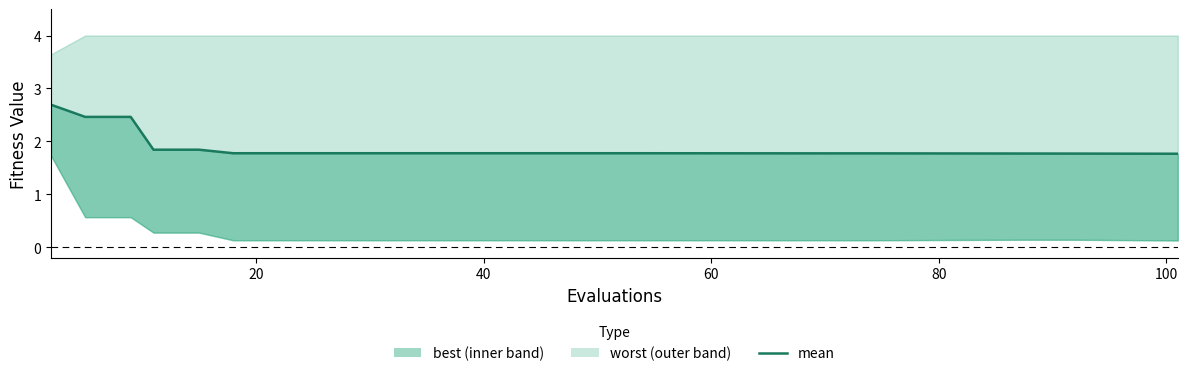

Does the chart have visible grid lines?

No